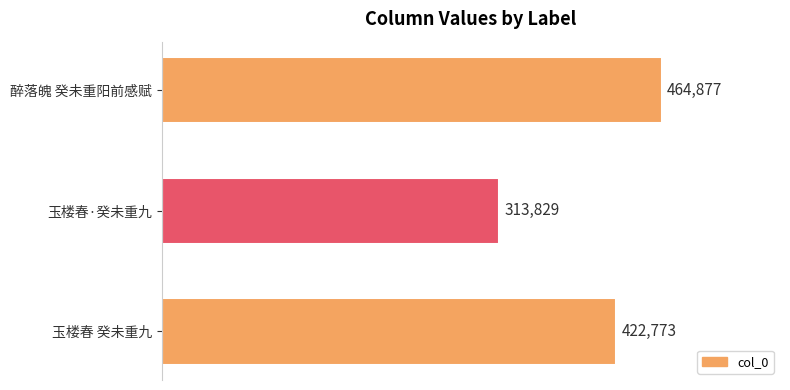

Count the values in the range 313829 to 464877.

3